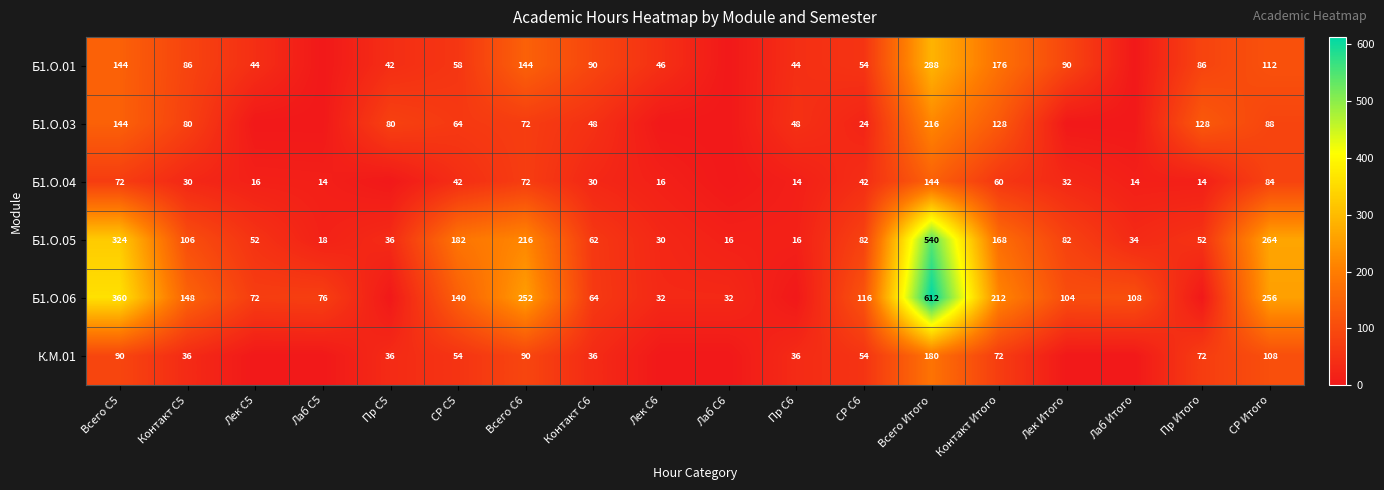

What is the difference between the Б1.О.04 values at Лек С6 and Всего С6?

56